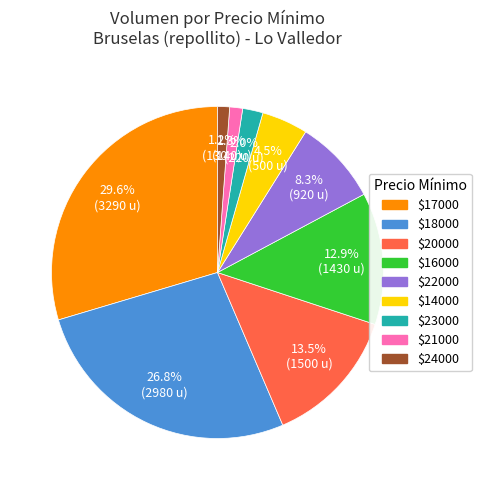

How many segments does this pie chart have?

9